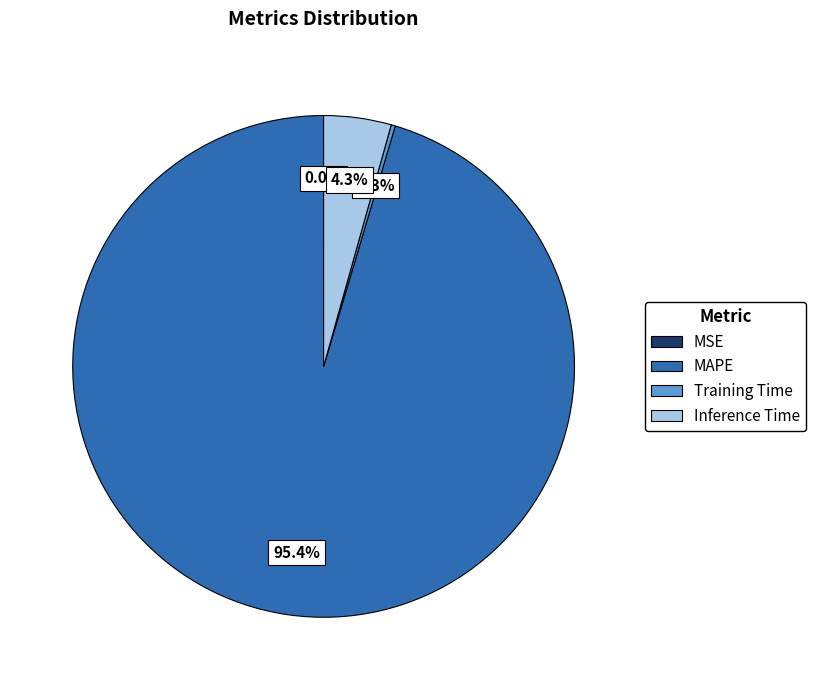

Which slice is the largest?

MAPE